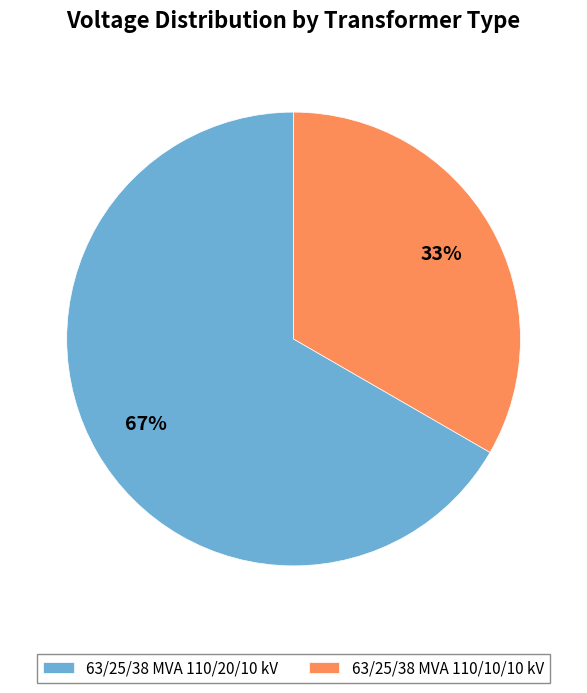

To the nearest percent, what percentage of the pie is 63/25/38 MVA 110/10/10 kV?

33%